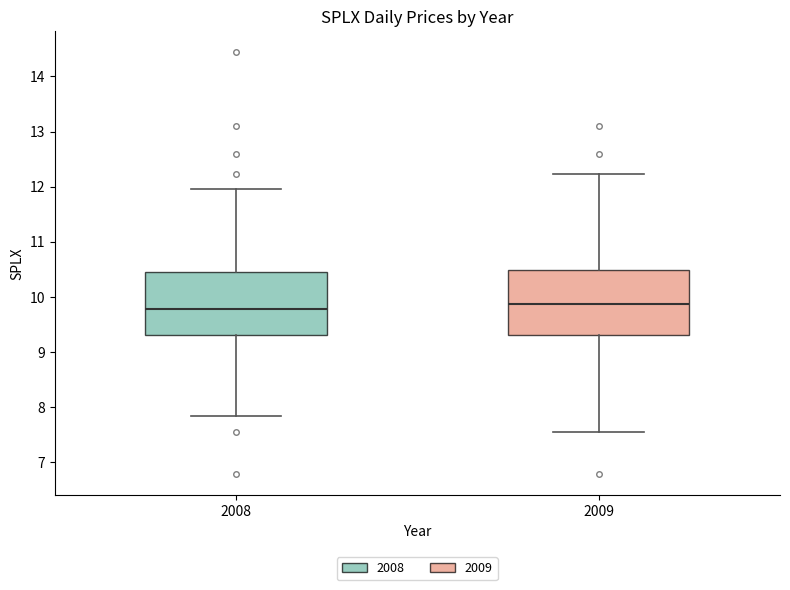

Reading left to right, transcribe this box plot: for each box, give where its median line is, the range the box spans, and where its two whiskers end, as read against the y-axis. The values are not printed on the chart, so give them approximately, as read against the axis.

2008: median 9.8, box 9.3 to 10.5, whiskers 7.8 to 12.0
2009: median 9.9, box 9.3 to 10.5, whiskers 7.6 to 12.2